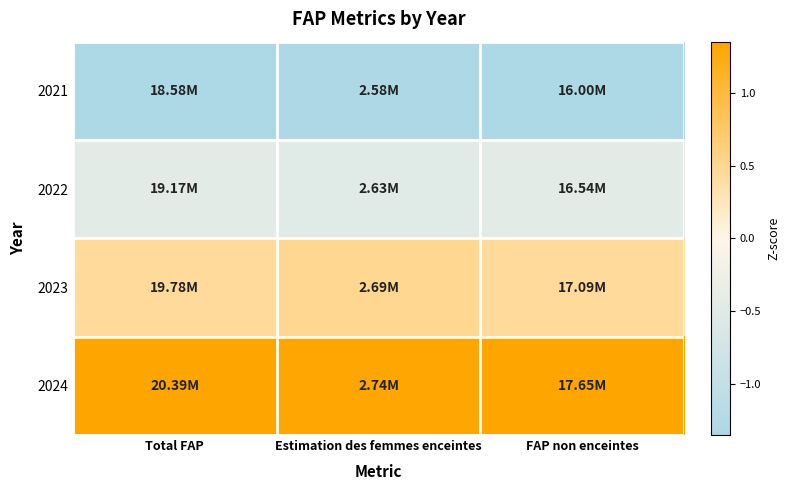

Reading left to right, extract all data points from this chart.

2021: Total FAP=-1.3	Estimation des femmes enceintes=-1.3	FAP non enceintes=-1.3
2022: Total FAP=-0.5	Estimation des femmes enceintes=-0.5	FAP non enceintes=-0.5
2023: Total FAP=0.4	Estimation des femmes enceintes=0.5	FAP non enceintes=0.4
2024: Total FAP=1.3	Estimation des femmes enceintes=1.3	FAP non enceintes=1.4